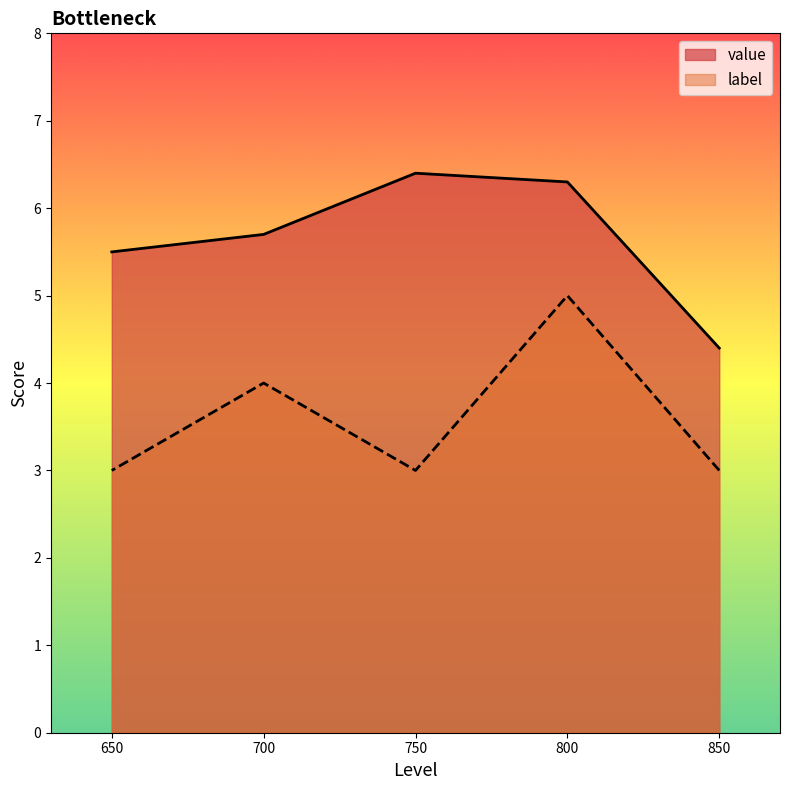

What is the average value of the label series?

3.6